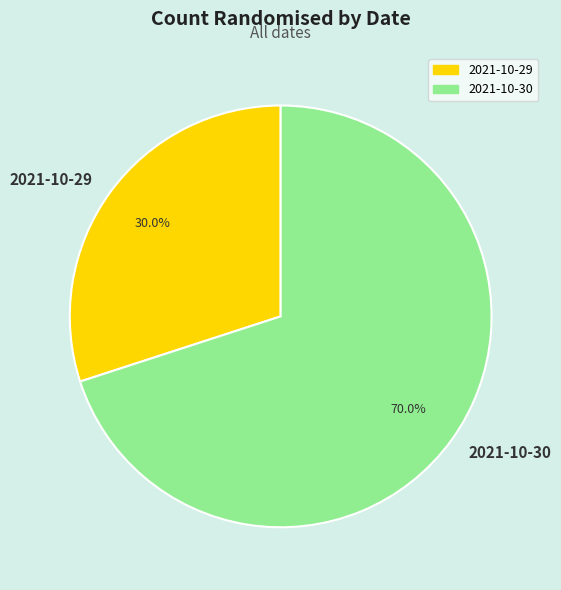

Rank the categories by value from lowest to highest.

2021-10-29, 2021-10-30